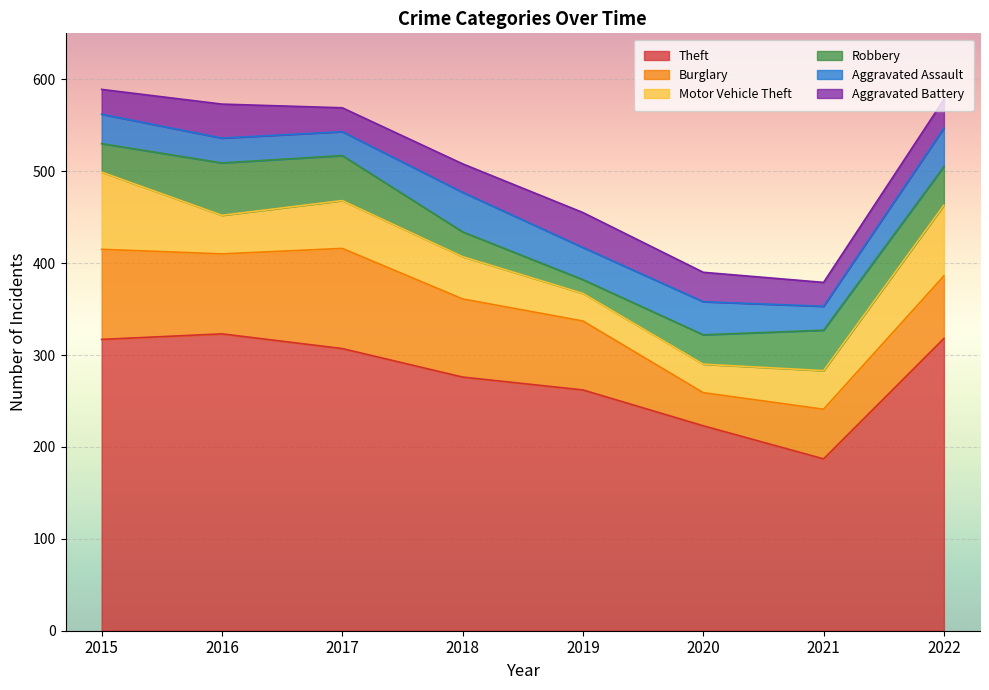

Which series changed the most between 2015 and 2016?

Motor Vehicle Theft